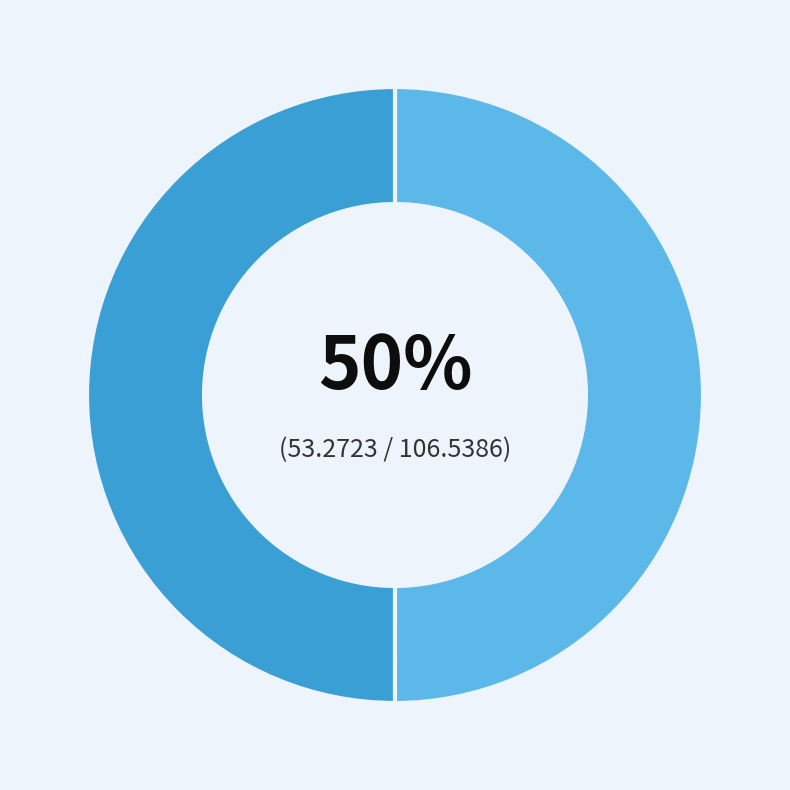

To the nearest percent, what is the average slice percentage?

50%